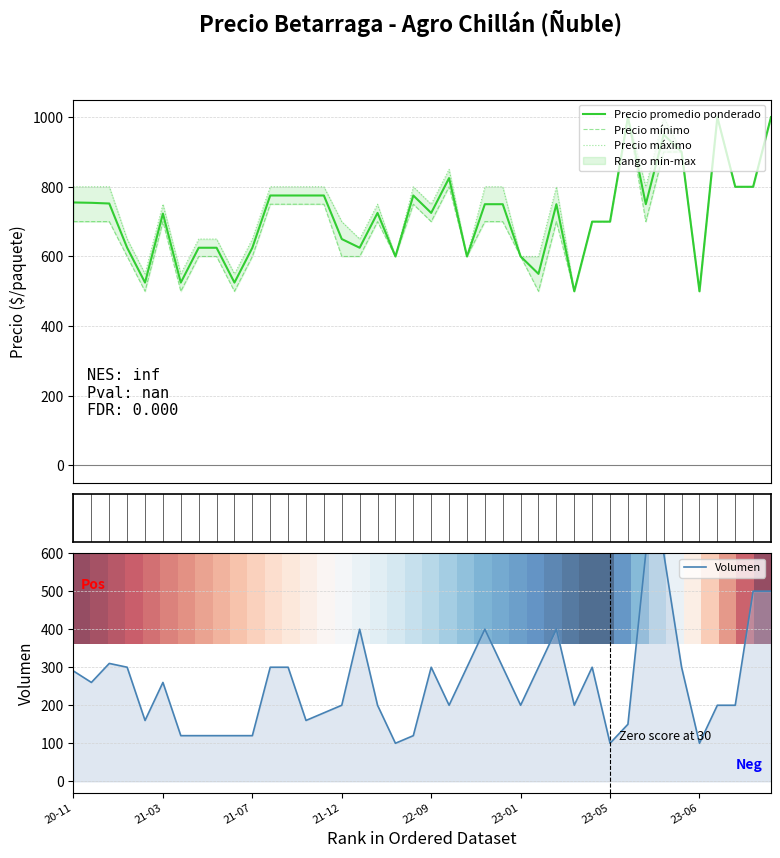

What is the minimum value for Precio promedio ponderado?

500